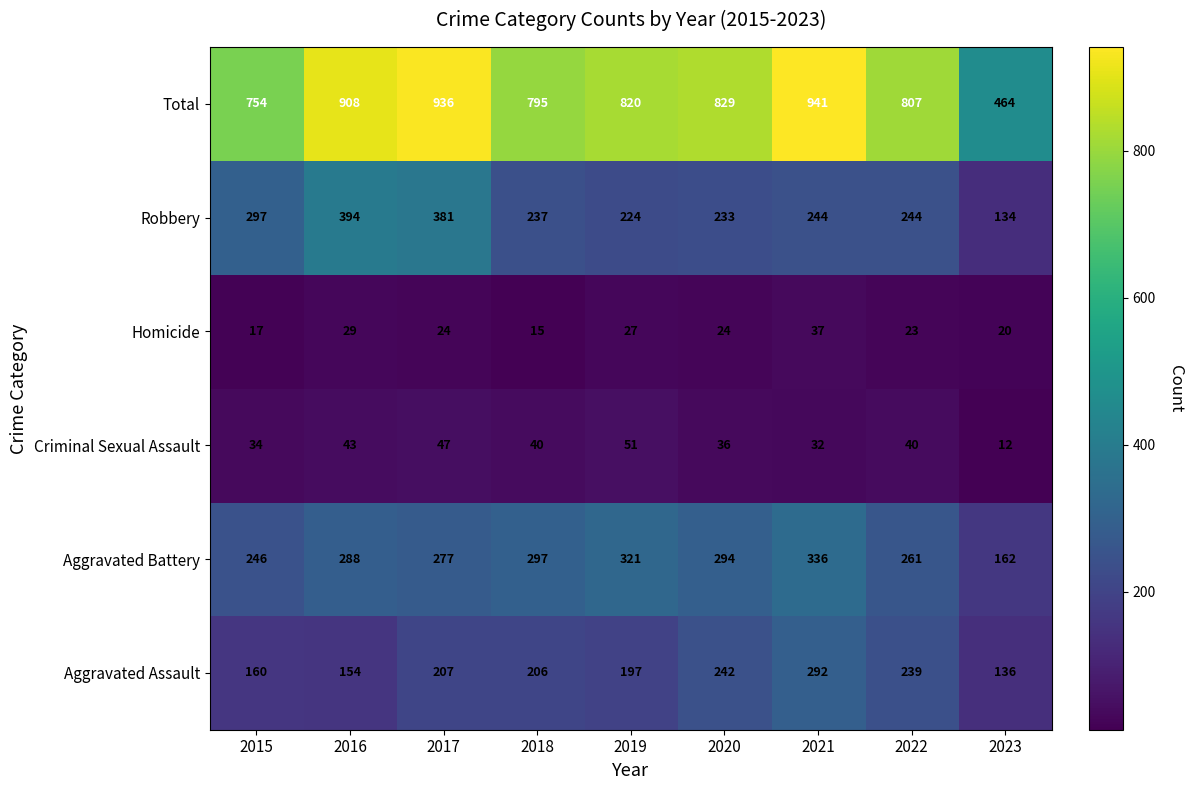

List the series in order of their peak value, highest first.

Total, Robbery, Aggravated Battery, Aggravated Assault, Criminal Sexual Assault, Homicide